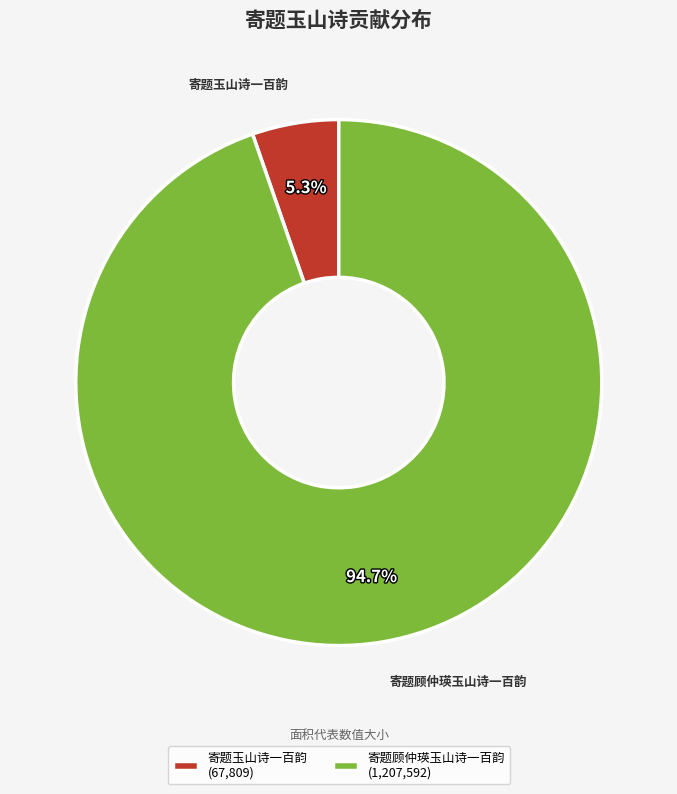

To the nearest percent, what is the difference between the largest and smallest slice percentages?

89%